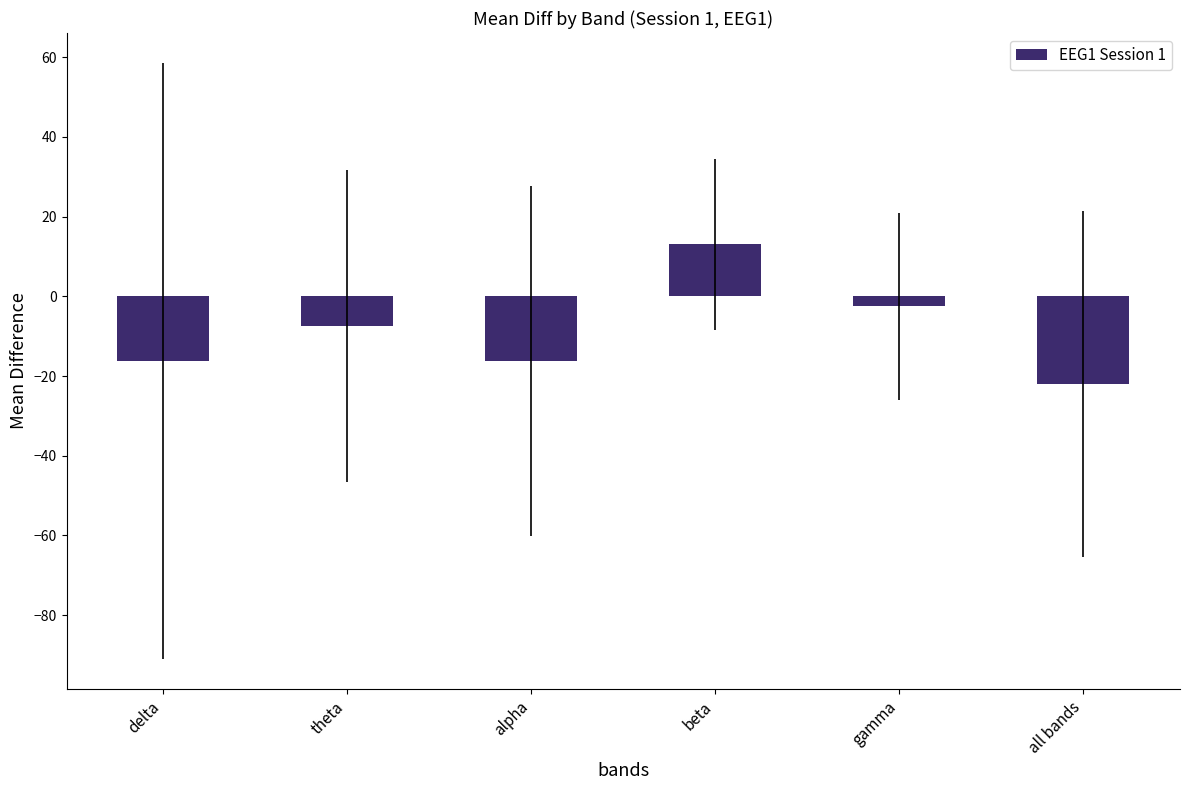

Reading right to left, what are all the values shown in this chart?

-22.0	-2.5	13.0	-16.2	-7.4	-16.2